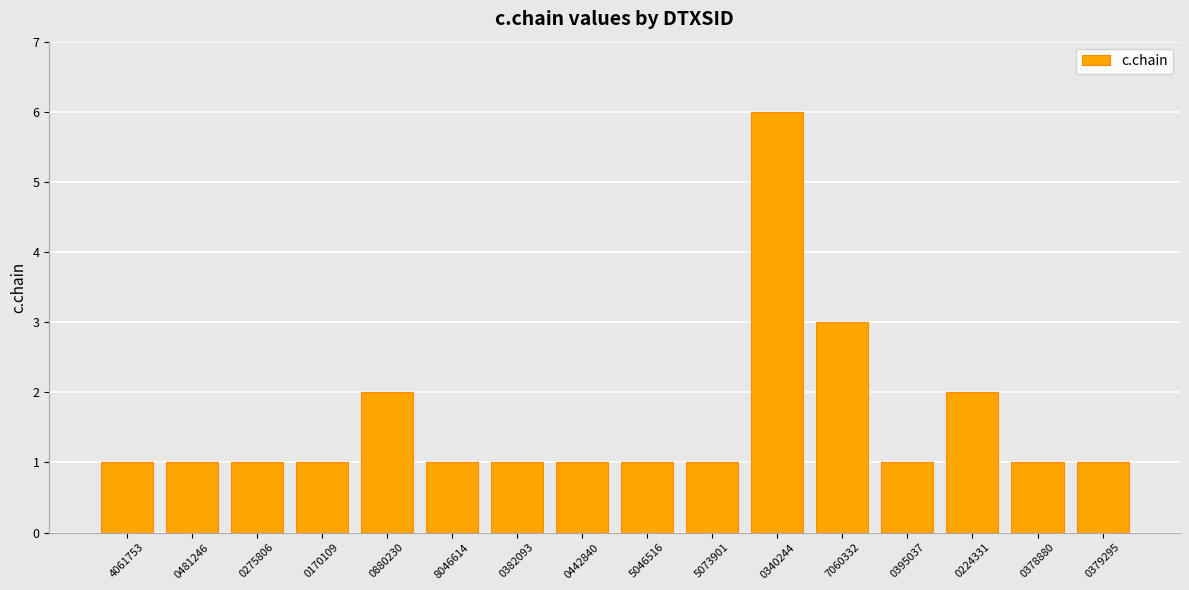

What value does the data have at 0224331?

2